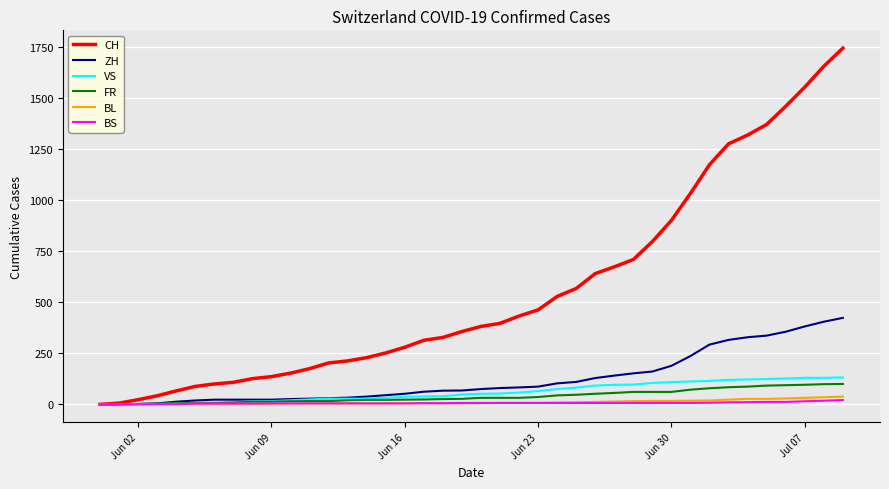

Which series has the largest total across all categories?

CH